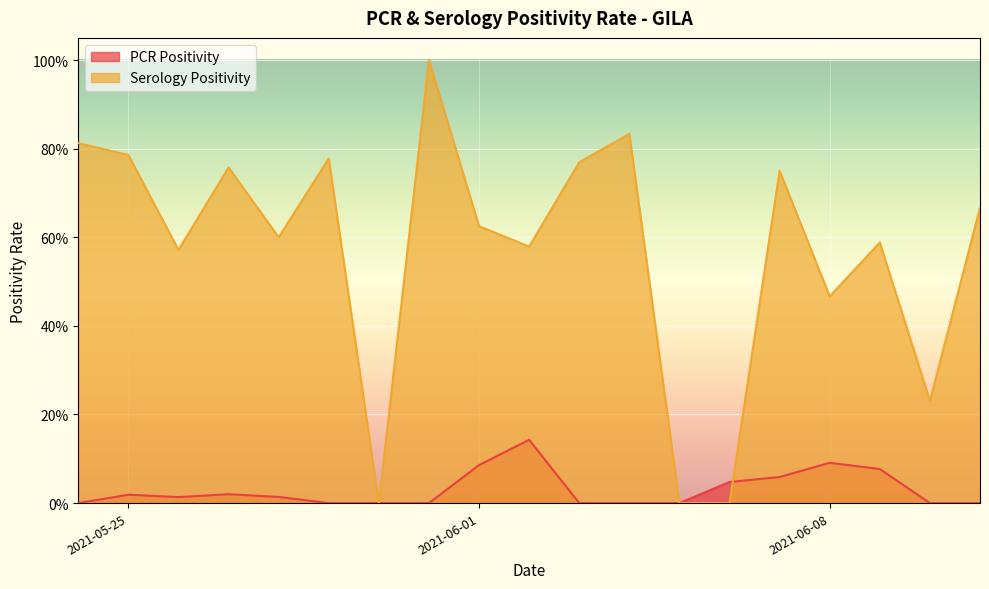

Rank the categories by PCR Positivity value from lowest to highest.

2021-06-11, 2021-06-10, 2021-06-05, 2021-06-04, 2021-06-03, 2021-05-31, 2021-05-30, 2021-05-29, 2021-05-24, 2021-05-26, 2021-05-28, 2021-05-25, 2021-05-27, 2021-06-06, 2021-06-07, 2021-06-09, 2021-06-01, 2021-06-08, 2021-06-02